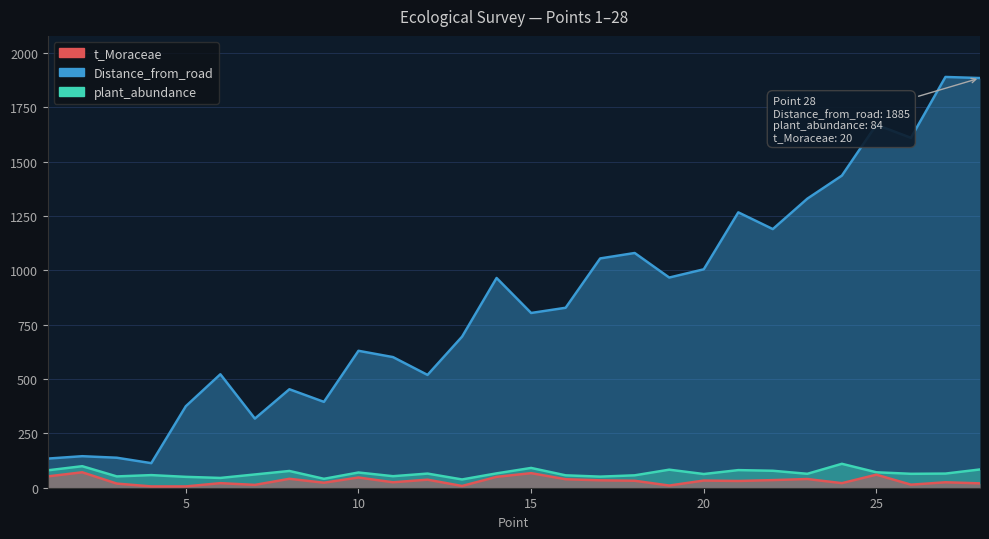

What are all the series names shown in the legend?

Distance_from_road, plant_abundance, t_Moraceae